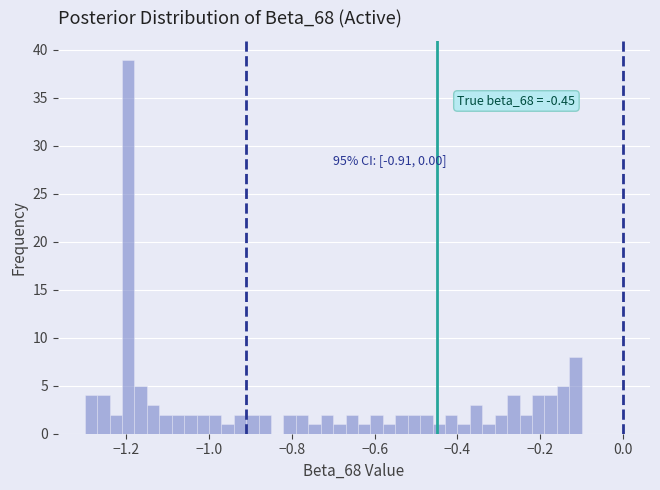

Read against the x-axis, roughly where is the centre of the tallest bar?

-1.20